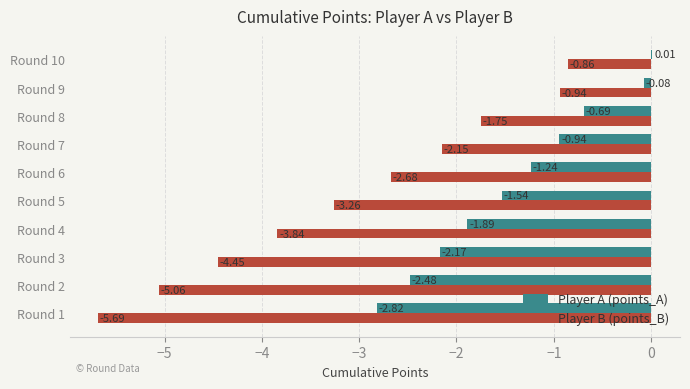

Which series has the largest total across all categories?

Player A (points_A)